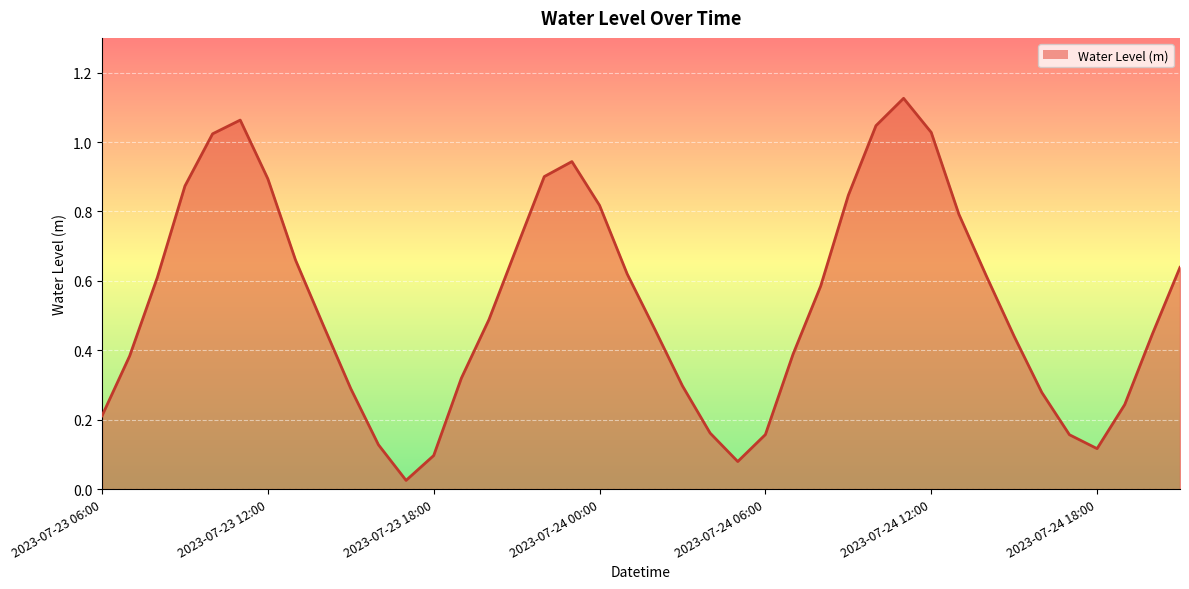

Does the chart have visible grid lines?

Yes